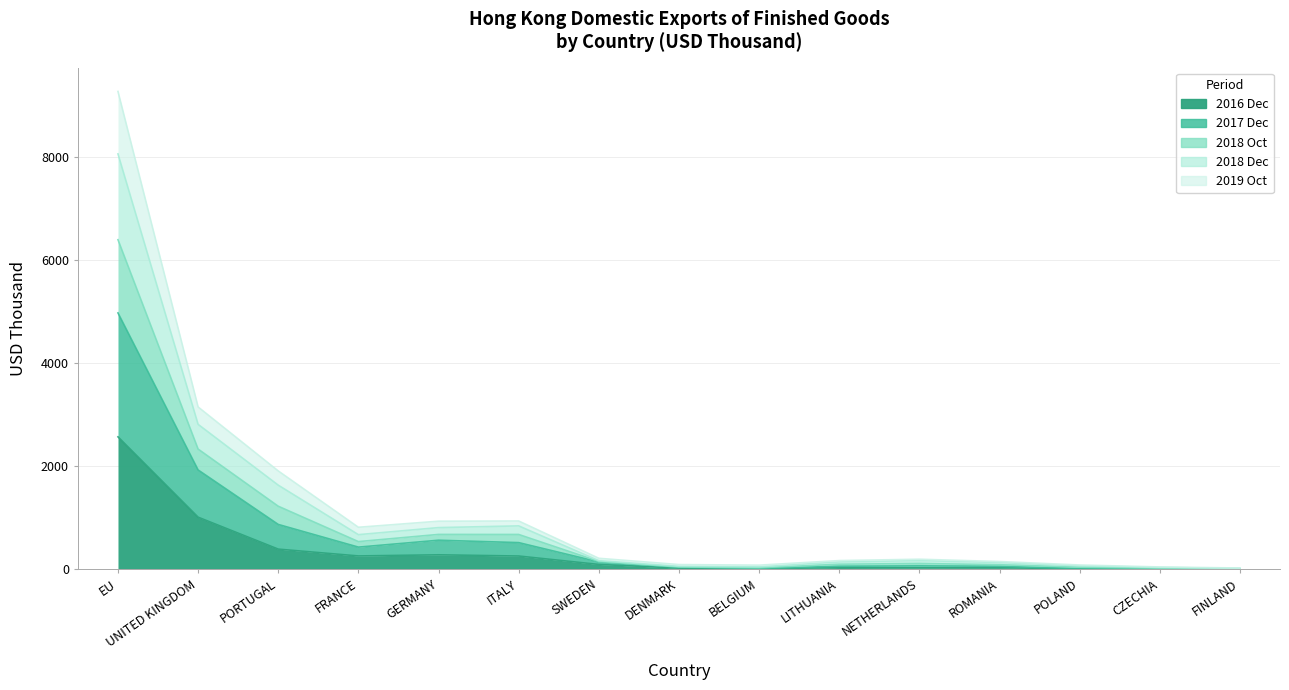

At which label is 201612 closest to 1282?

UNITED KINGDOM